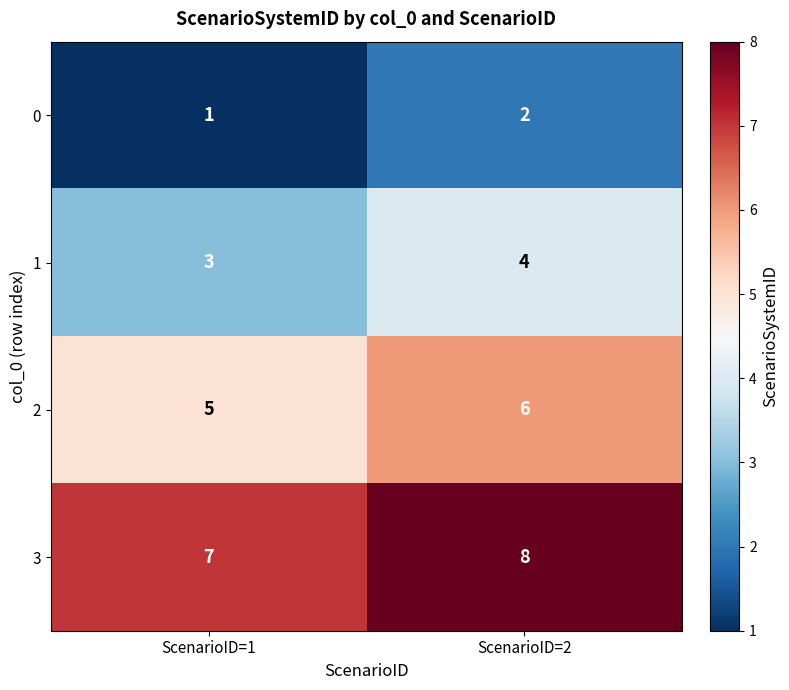

Reading left to right, list all the values displayed in this chart.

0: 1	2
1: 3	4
2: 5	6
3: 7	8